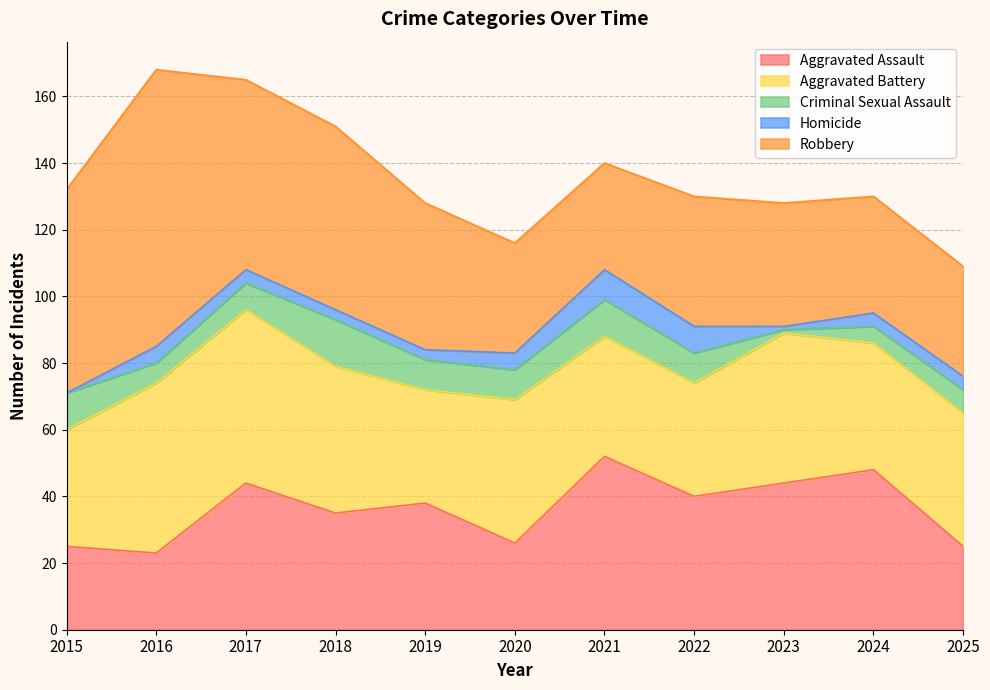

Where does the Criminal Sexual Assault series first go above 9?

2015